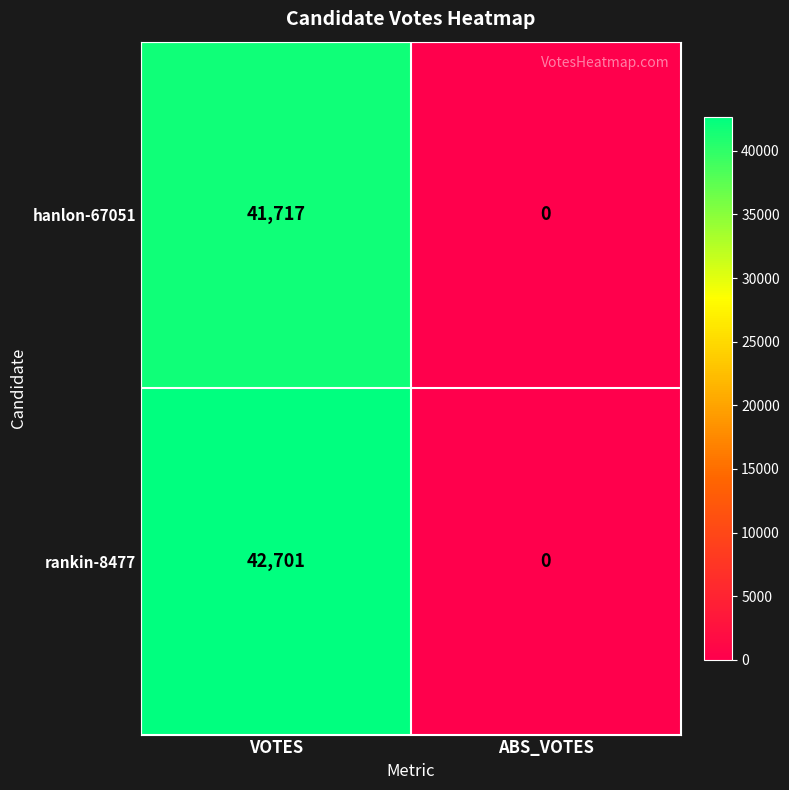

Is the value of rankin-8477 at VOTES greater than the value of hanlon-67051 at VOTES?

Yes